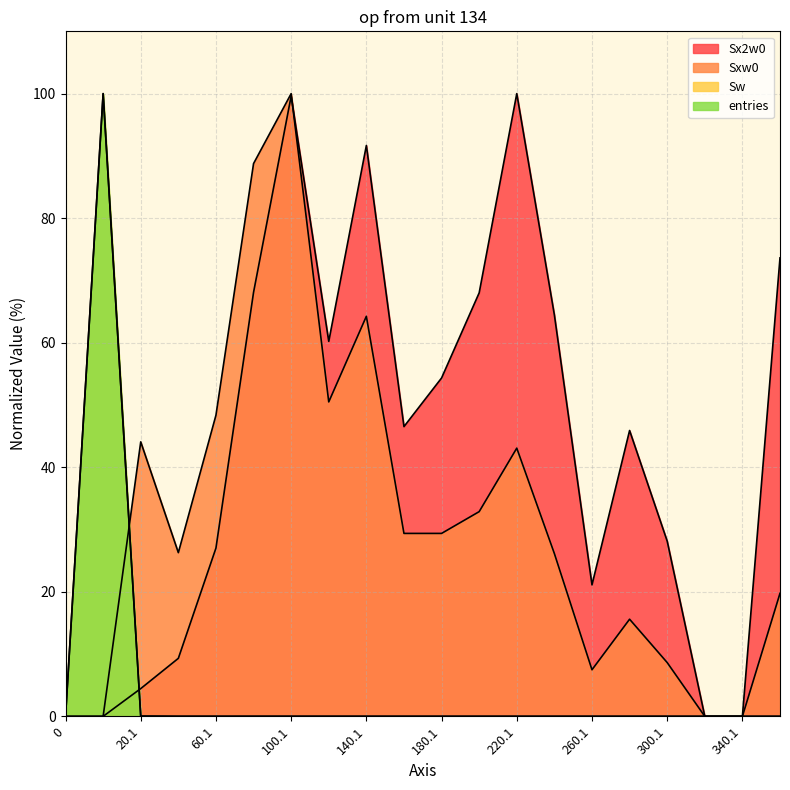

Between which two adjacent categories do Sw and Sx2w0 first intersect?

0.9 and 20.1